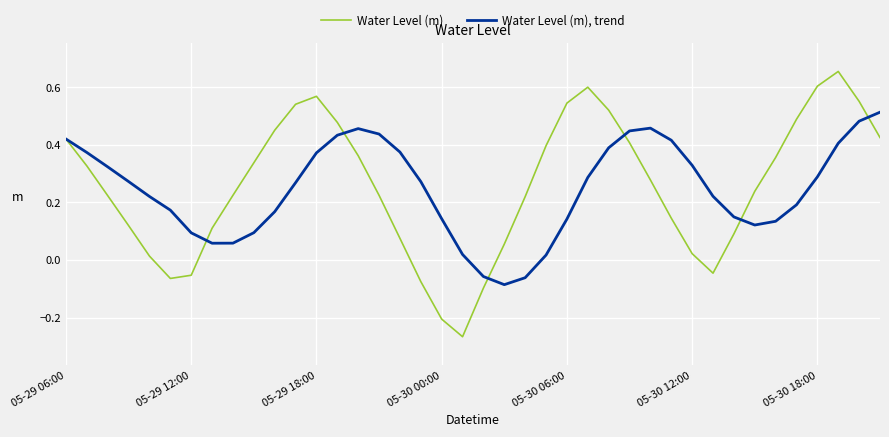

Rank the series by their maximum value, from lowest to highest.

Water Level (m), trend, Water Level (m)